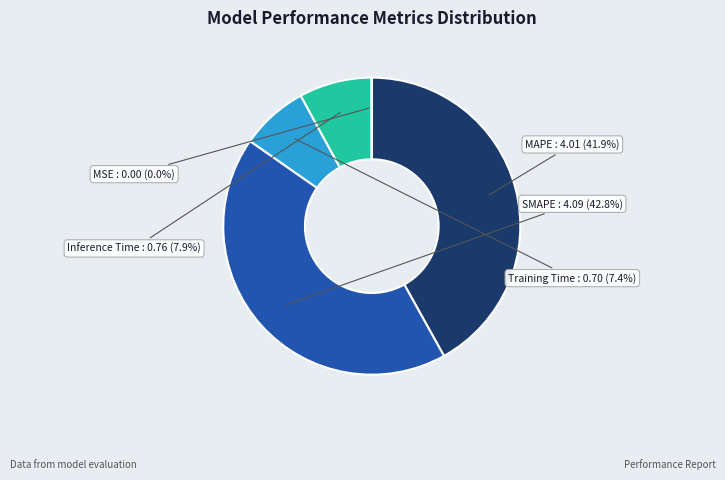

Is Inference Time the majority of the pie?

No